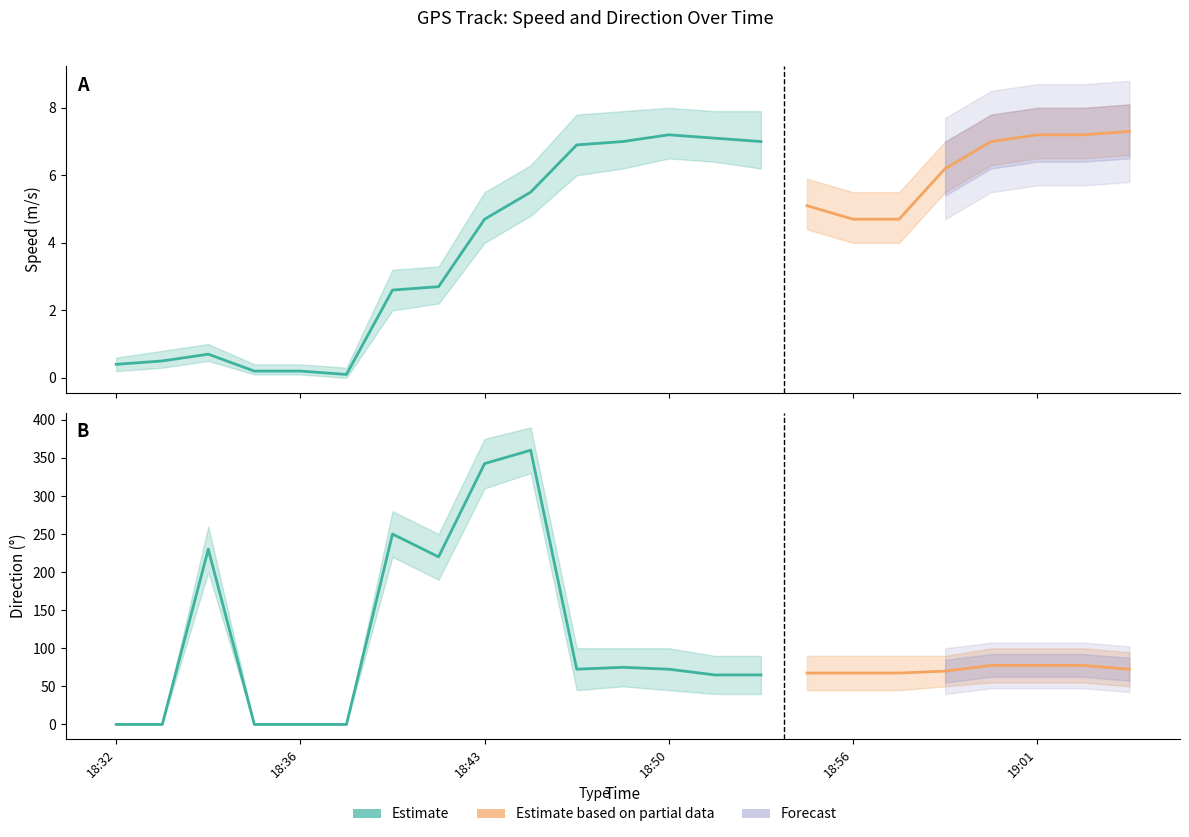

At which category does the chart reach its peak across all series?

18:44